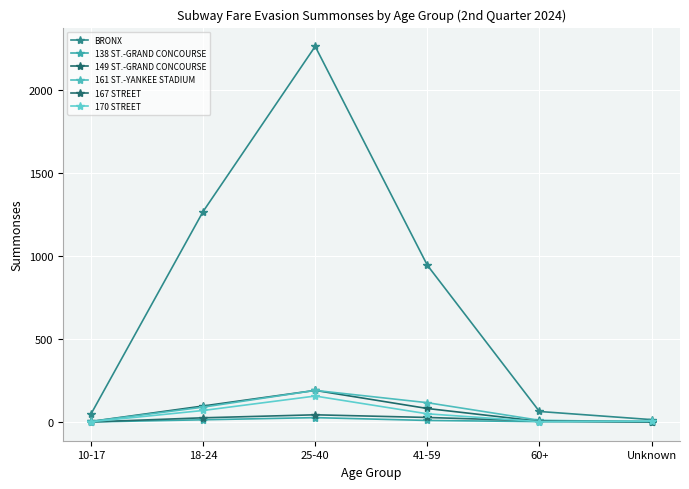

At how many categories does at least one series exceed 558?

3